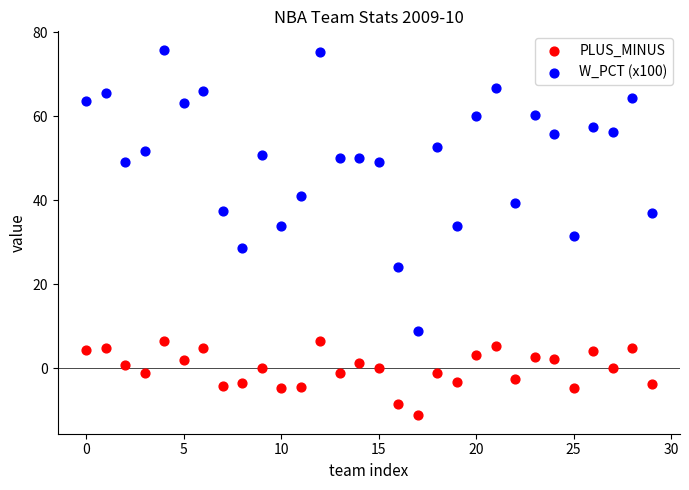

Which series has the largest Y range (max minus min)?

W_PCT (x100)